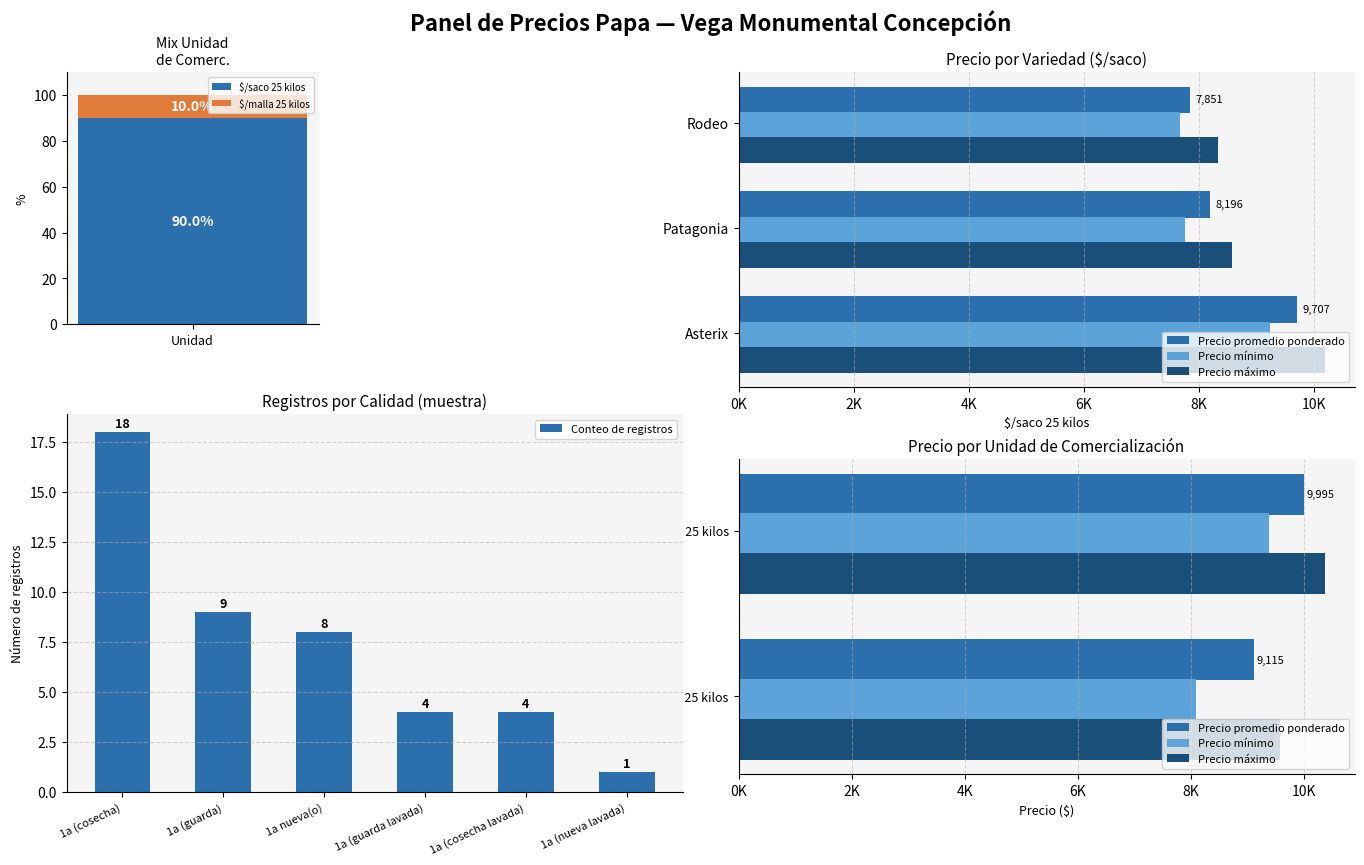

Which series has the widest spread of values?

Precio maximo